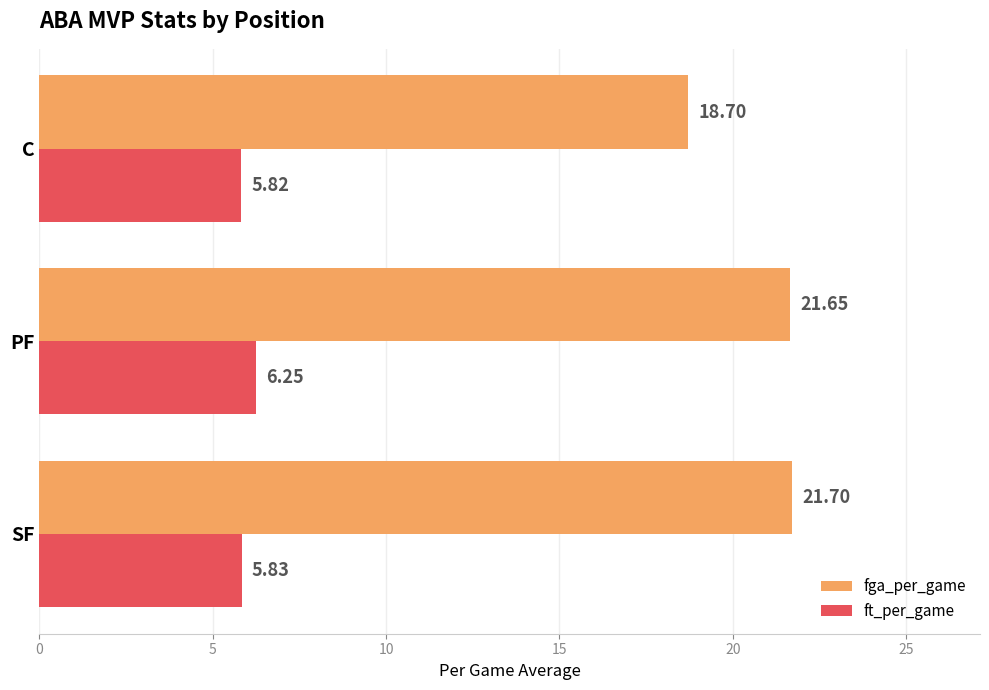

Rank the series by their maximum value, from lowest to highest.

ft_per_game, fga_per_game